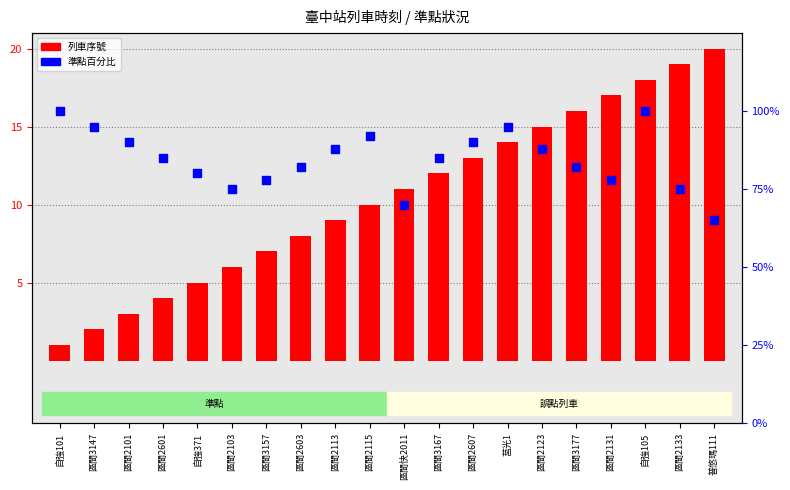

Which series reaches the maximum Y coordinate?

準點百分比